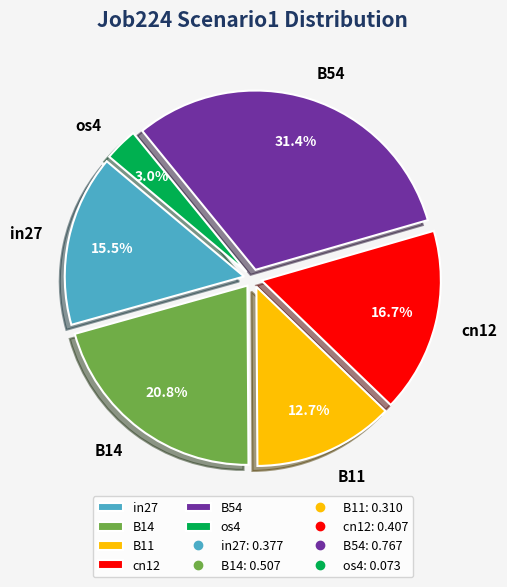

Rank the categories by value from highest to lowest.

B54, B14, cn12, in27, B11, os4